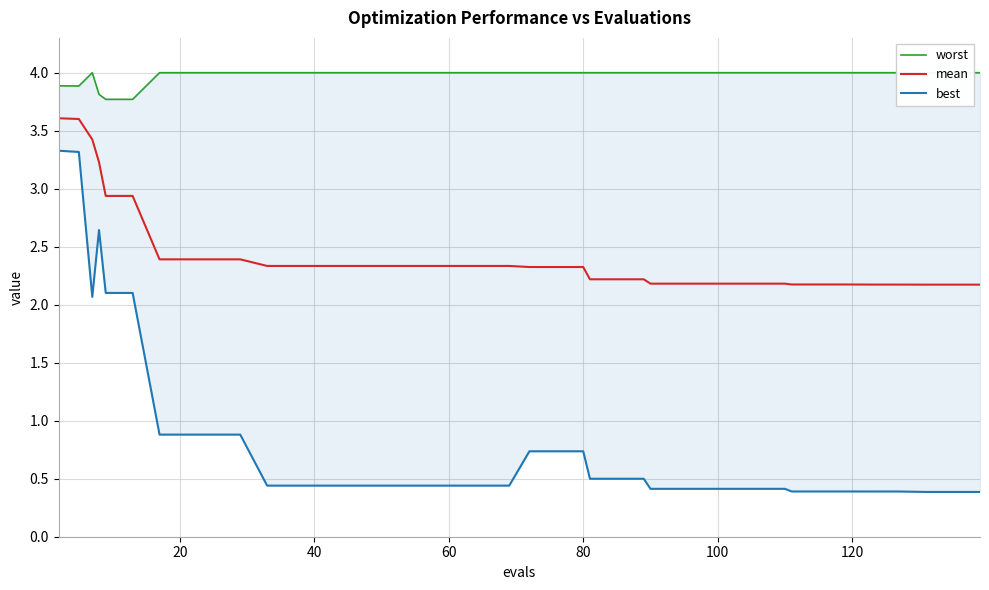

List the series in order of their overall mean, highest first.

worst, mean, best